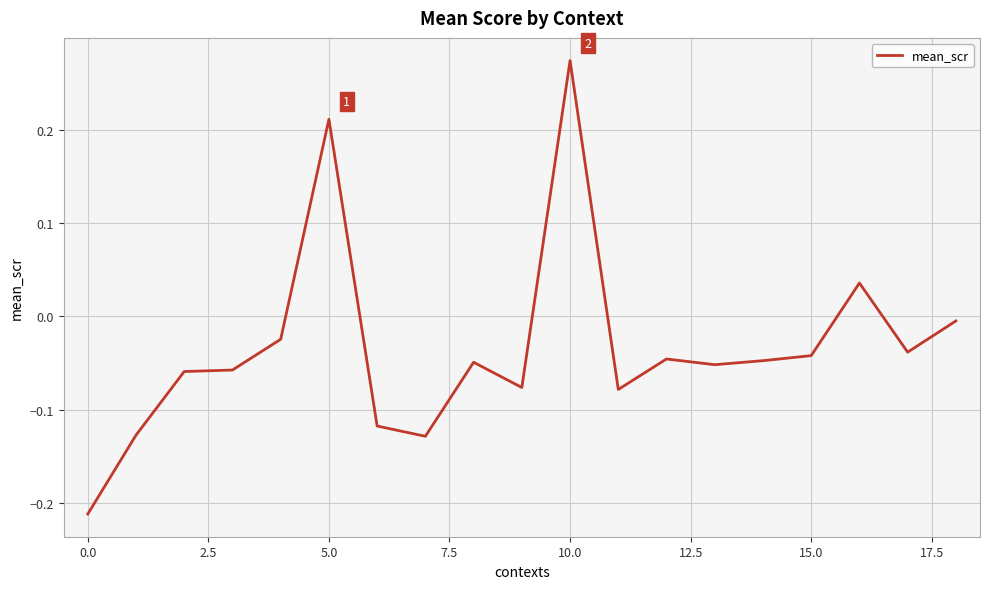

What is the difference between the maximum and minimum values?

0.5